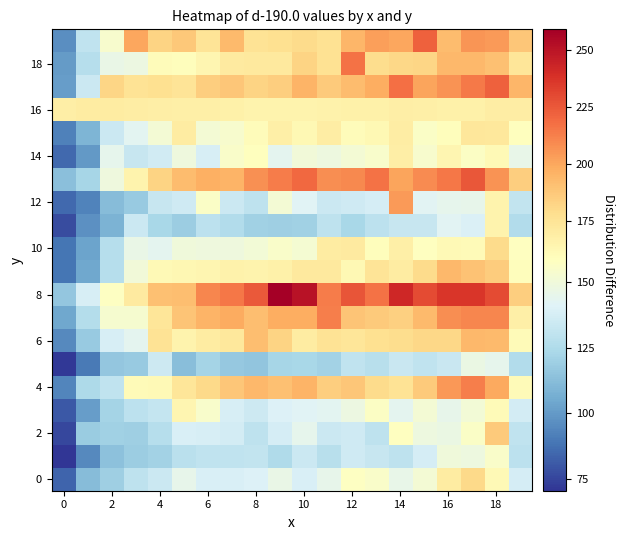

What is the maximum value shown in the chart?

258.8